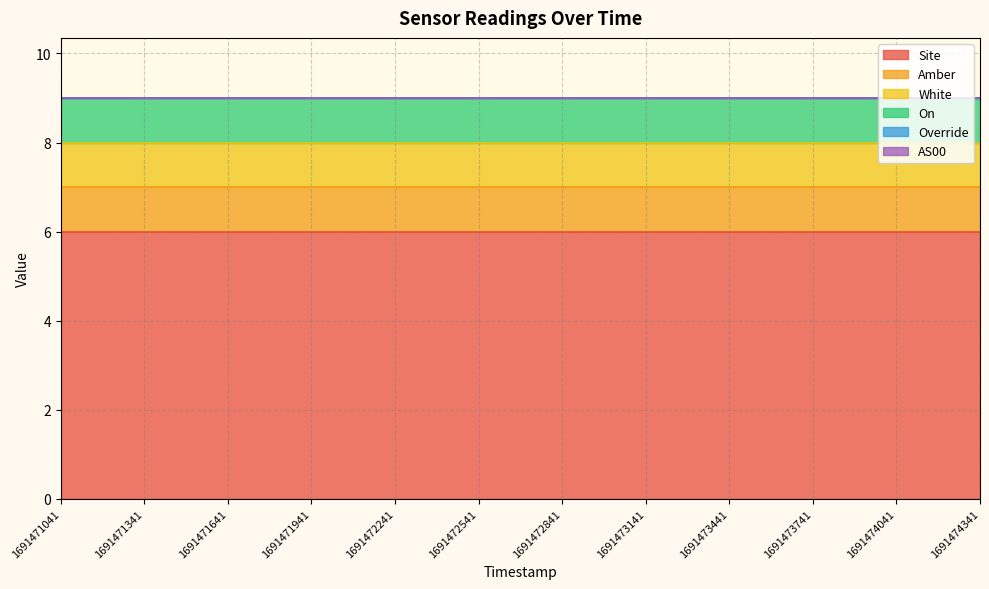

True or false: White and AS00 intersect in this chart.

False